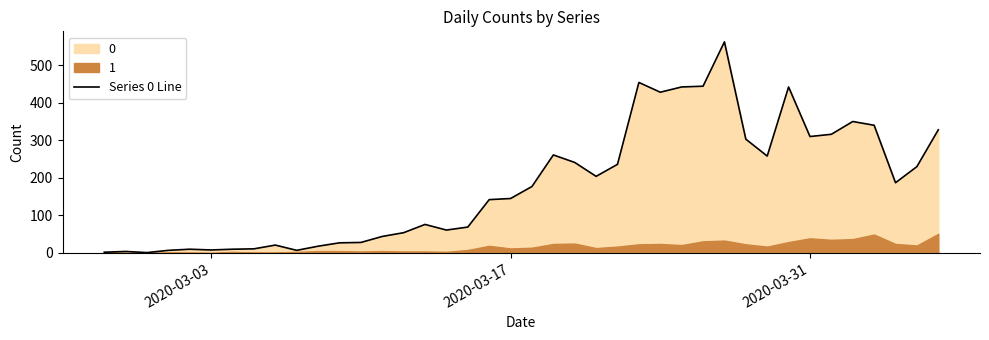

Does the chart have visible grid lines?

No